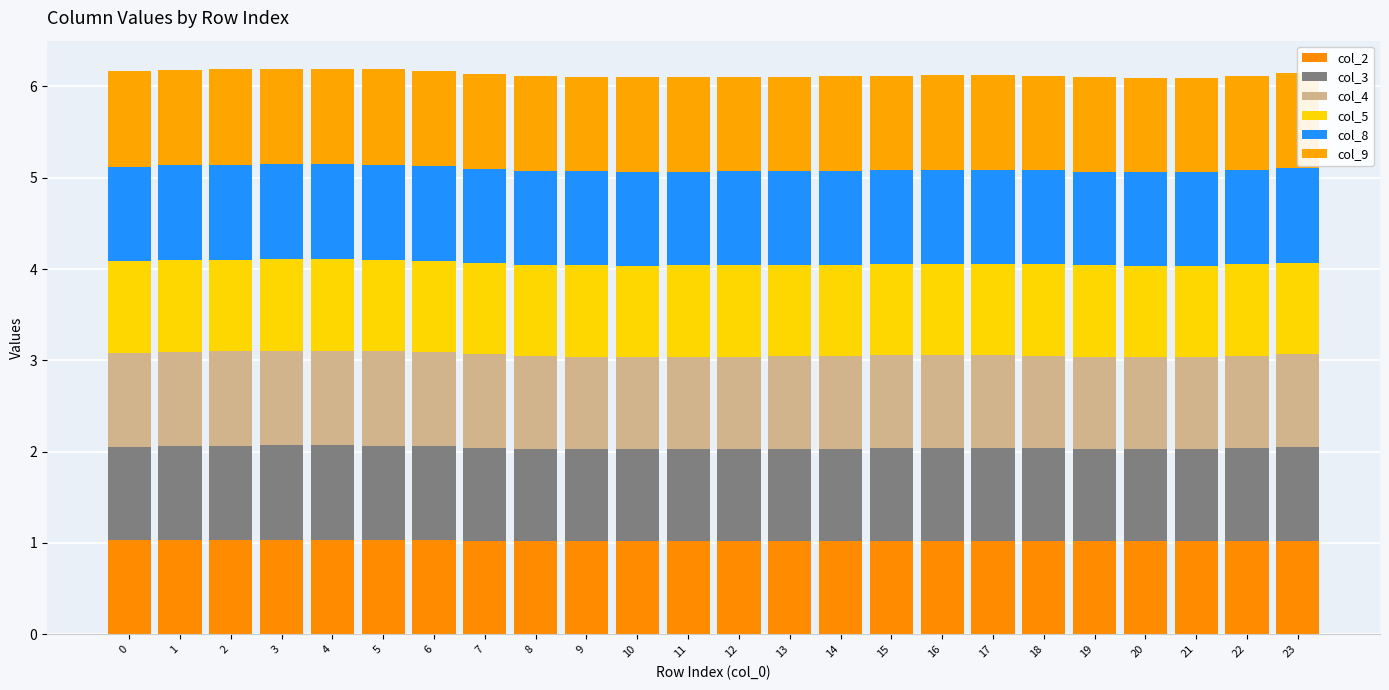

What is the total value across all series at 9?

6.1